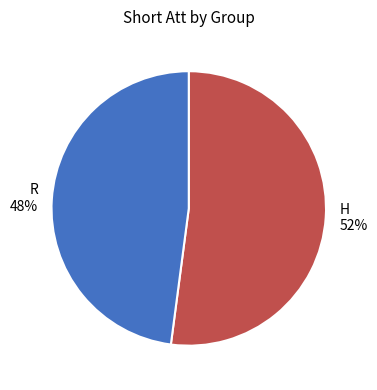

Combined, do R and H account for over 50%?

Yes